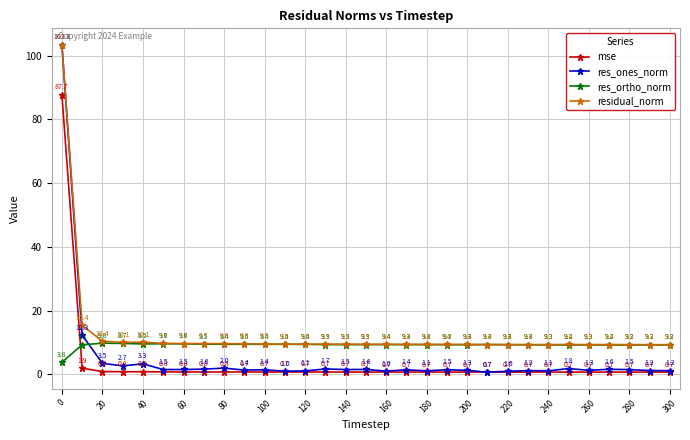

What is the lowest value of the res_ortho_norm series?

3.8